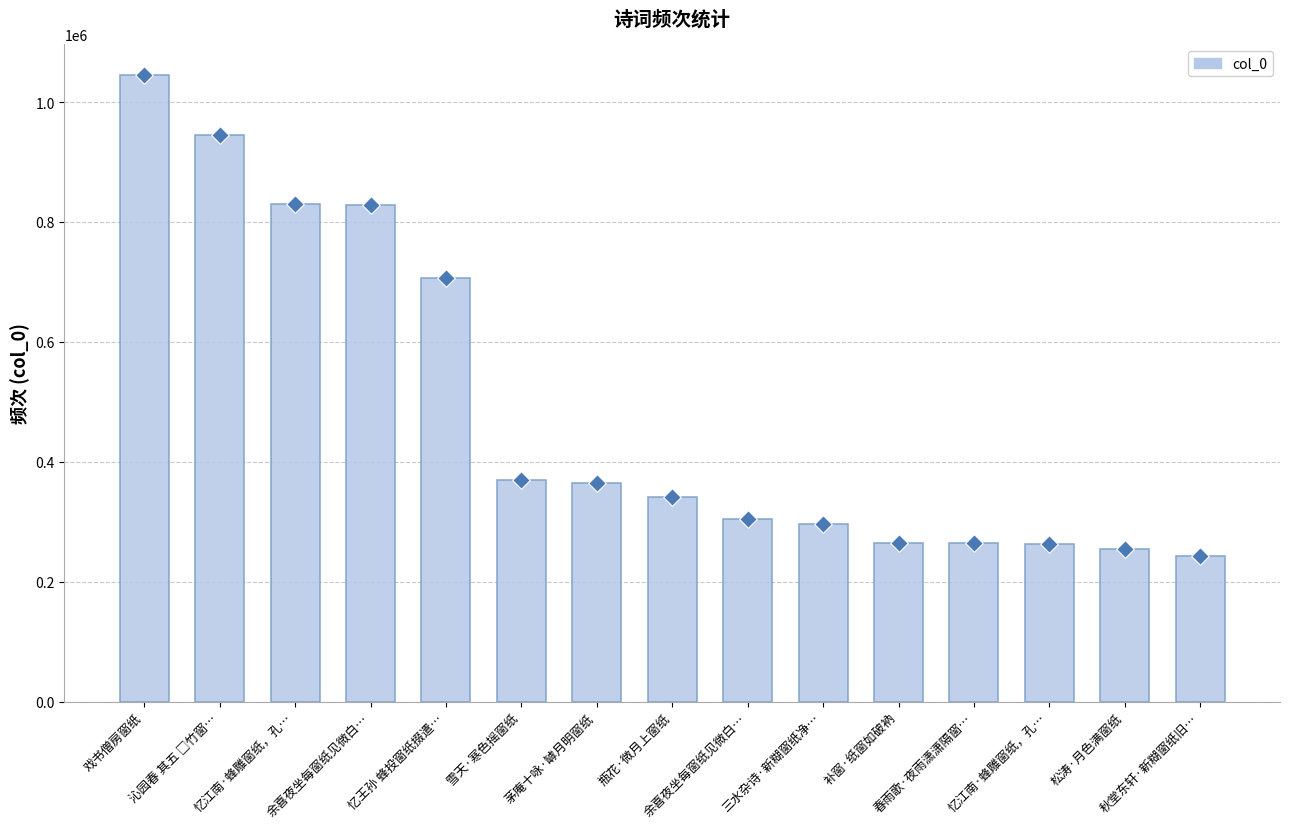

Approximately how many times larger is the value at 忆江南·蜂雕窗纸，孔… compared to 瓶花·微月上窗纸?

2.4